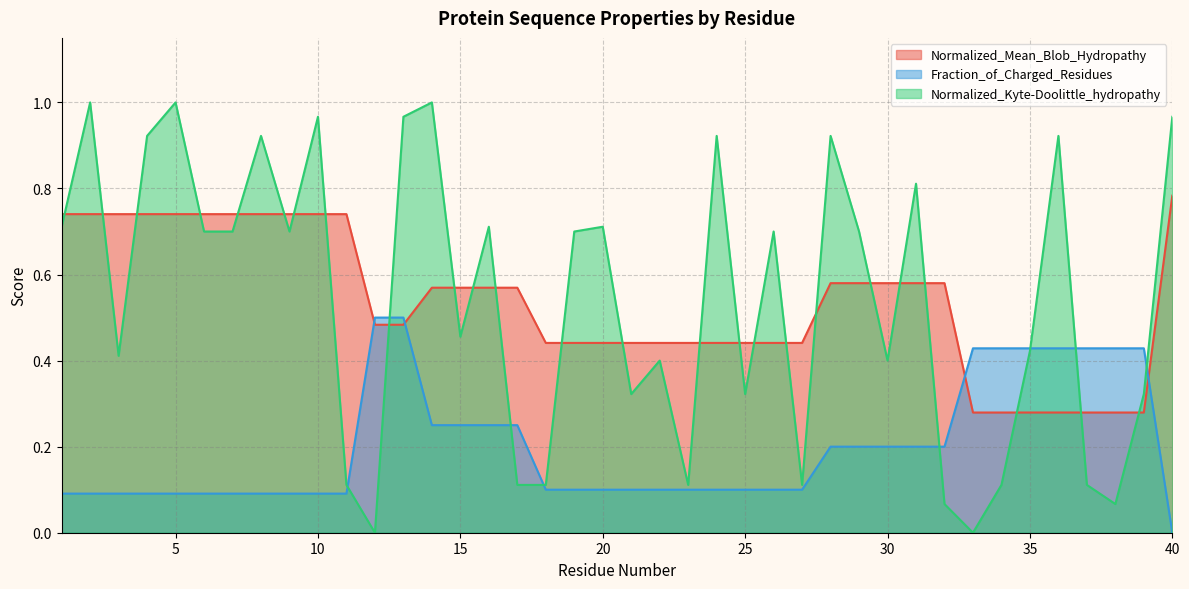

Reading right to left, list all the values displayed in this chart.

Normalized_Mean_Blob_Hydropathy: 40=0.8	39=0.3	38=0.3	37=0.3	36=0.3	35=0.3	34=0.3	33=0.3	32=0.6	31=0.6	30=0.6	29=0.6	28=0.6	27=0.4	26=0.4	25=0.4	24=0.4	23=0.4	22=0.4	21=0.4	20=0.4	19=0.4	18=0.4	17=0.6	16=0.6	15=0.6	14=0.6	13=0.5	12=0.5	11=0.7	10=0.7	9=0.7	8=0.7	7=0.7	6=0.7	5=0.7	4=0.7	3=0.7	2=0.7	1=0.7
Fraction_of_Charged_Residues: 40=0.0	39=0.4	38=0.4	37=0.4	36=0.4	35=0.4	34=0.4	33=0.4	32=0.2	31=0.2	30=0.2	29=0.2	28=0.2	27=0.1	26=0.1	25=0.1	24=0.1	23=0.1	22=0.1	21=0.1	20=0.1	19=0.1	18=0.1	17=0.2	16=0.2	15=0.2	14=0.2	13=0.5	12=0.5	11=0.1	10=0.1	9=0.1	8=0.1	7=0.1	6=0.1	5=0.1	4=0.1	3=0.1	2=0.1	1=0.1
Normalized_Kyte-Doolittle_hydropathy: 40=1.0	39=0.3	38=0.1	37=0.1	36=0.9	35=0.4	34=0.1	33=0.0	32=0.1	31=0.8	30=0.4	29=0.7	28=0.9	27=0.1	26=0.7	25=0.3	24=0.9	23=0.1	22=0.4	21=0.3	20=0.7	19=0.7	18=0.1	17=0.1	16=0.7	15=0.5	14=1.0	13=1.0	12=0.0	11=0.1	10=1.0	9=0.7	8=0.9	7=0.7	6=0.7	5=1.0	4=0.9	3=0.4	2=1.0	1=0.7